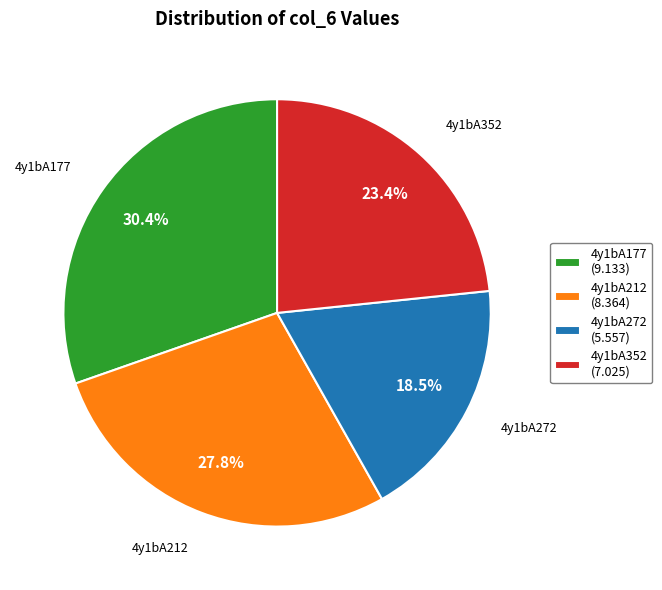

Does any single category account for the majority?

No